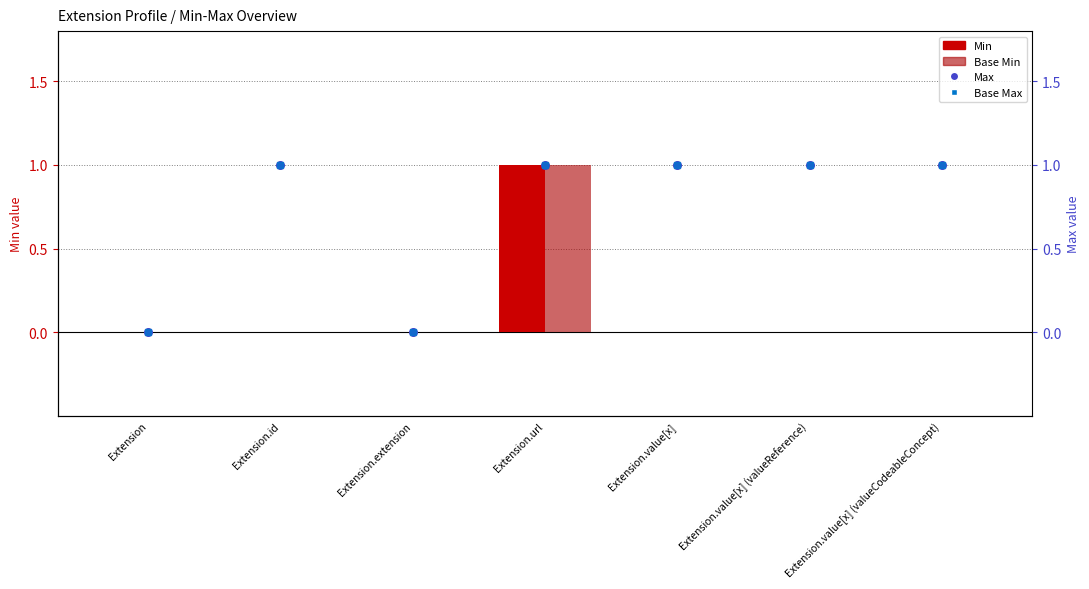

Which series has the widest spread of Y values?

Min